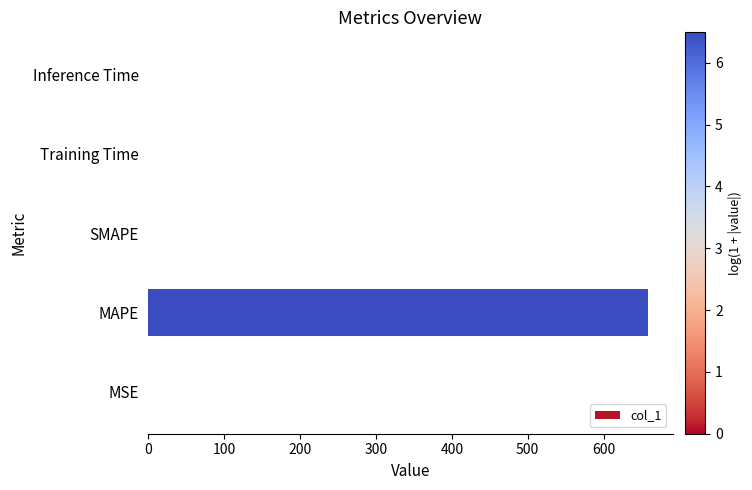

What is the sum of all values?

658.2